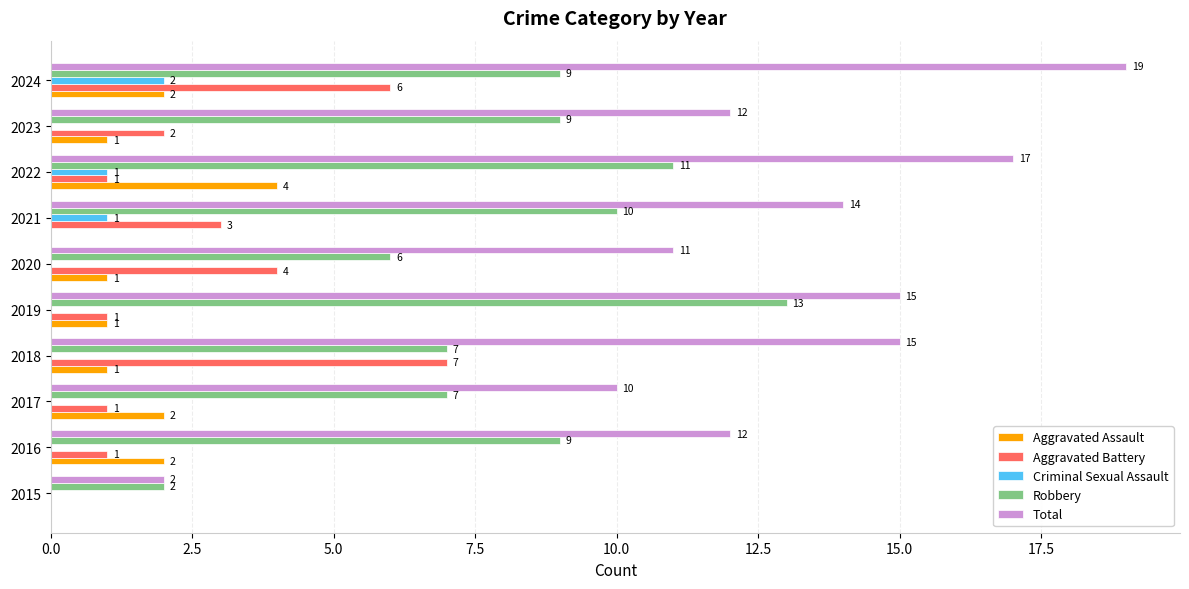

The Robbery series shows 9 at 2016. True or false?

True